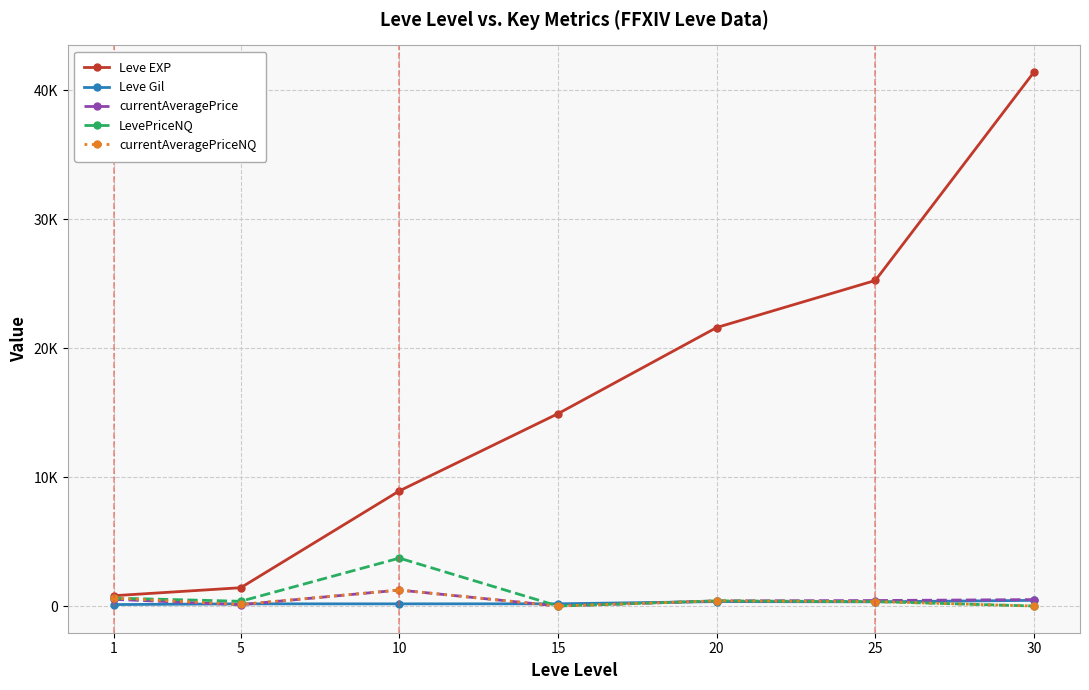

Which series has the widest spread of values?

Leve EXP